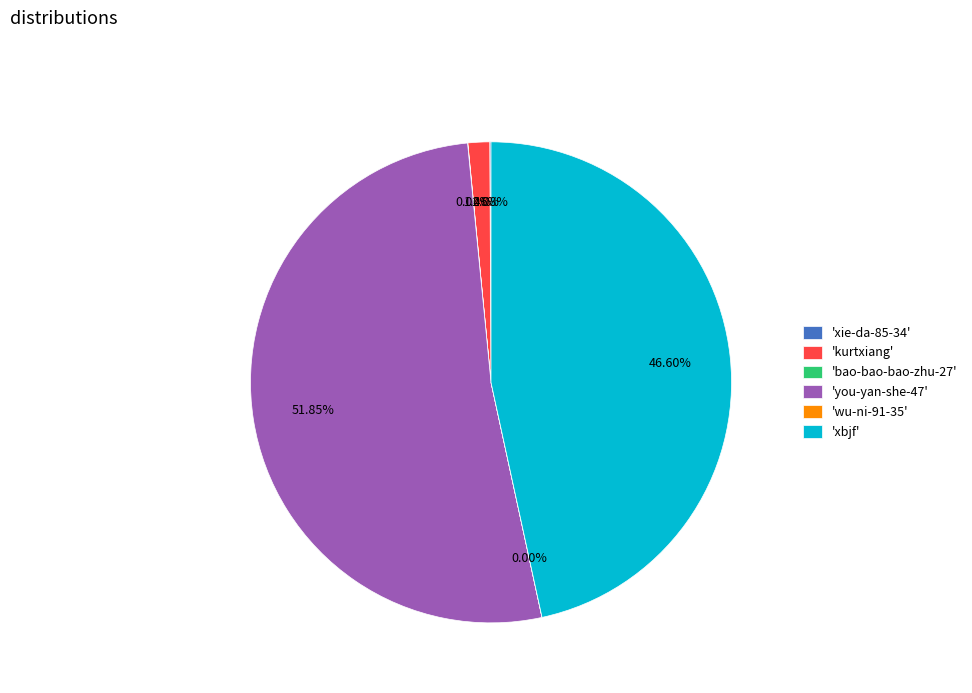

Is 'you-yan-she-47' the majority of the pie?

Yes